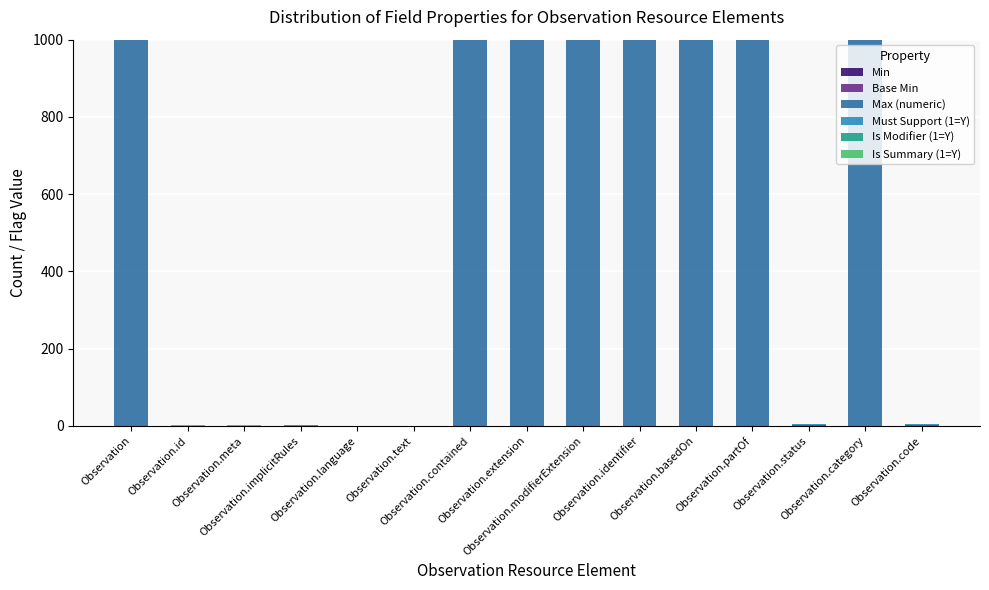

The Must Support (1=Y) series shows 0 at Observation.basedOn. True or false?

True